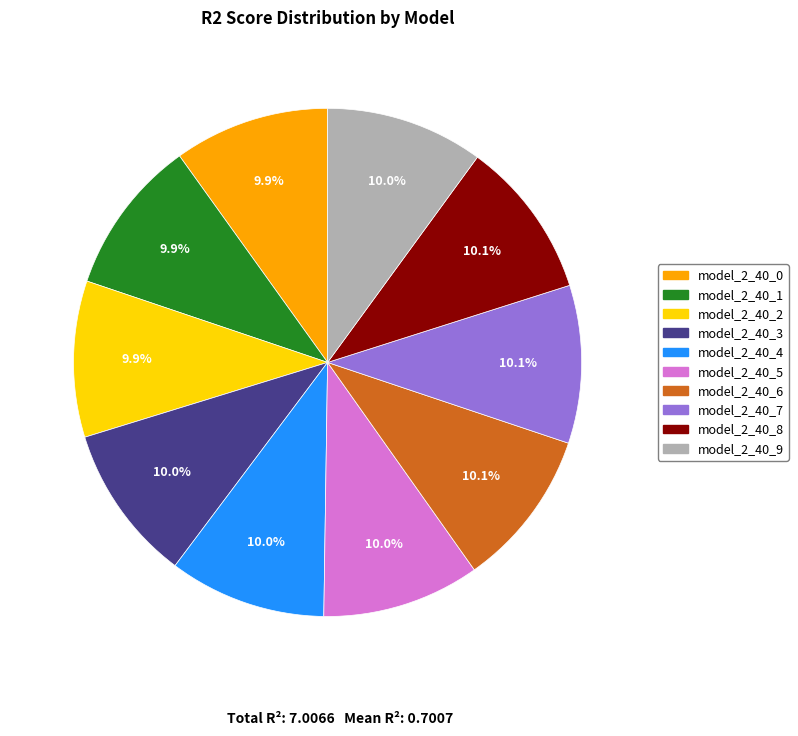

To the nearest percent, what percentage of the pie is model_2_40_5?

10%